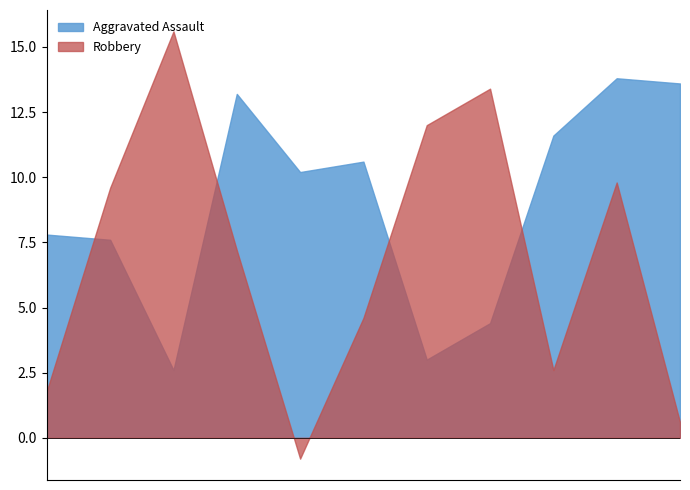

True or false: Criminal Sexual Assault and Robbery intersect in this chart.

False